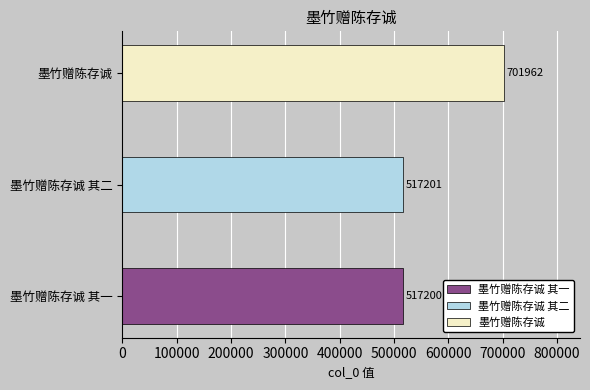

How many data points are above 517201?

1